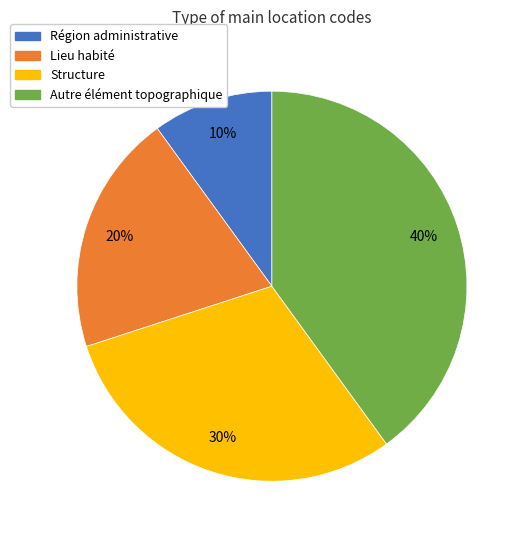

How many segments does this pie chart have?

4